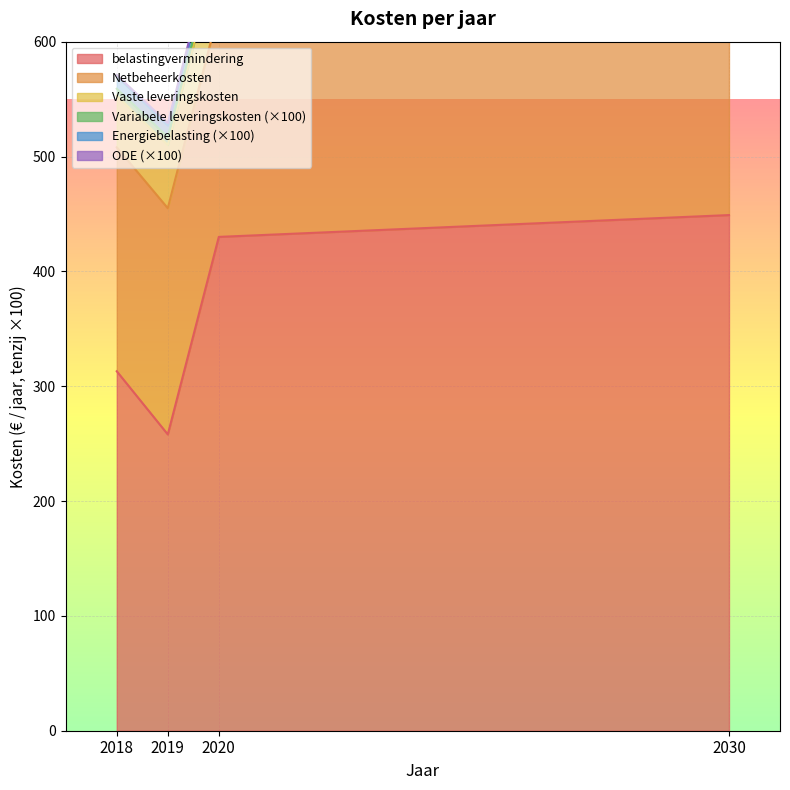

Is the value of belastingvermindering at 2020 greater than the value of Variabele leveringskosten at 2030?

Yes